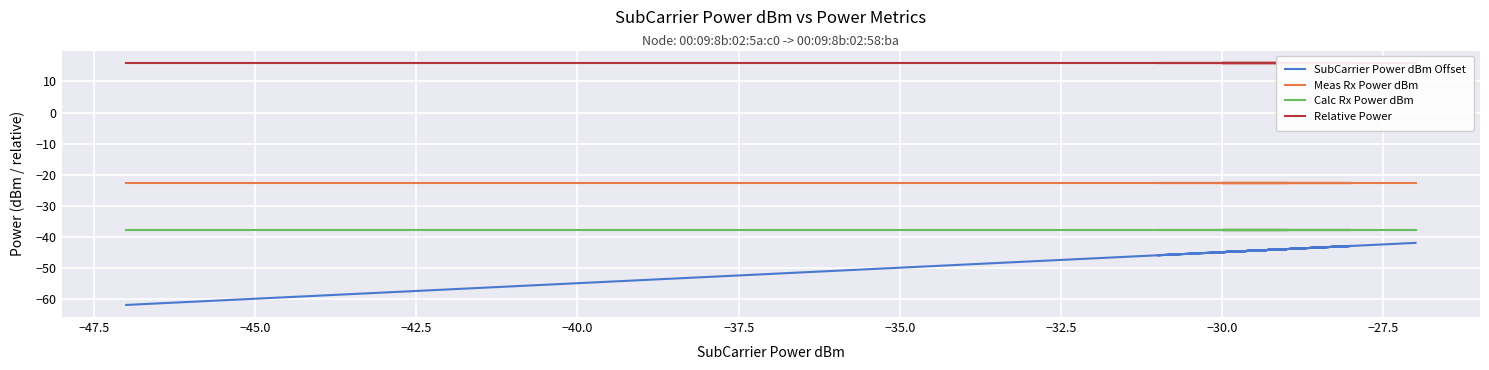

Is the value of SubCarrier Power dBm Offset at 32 greater than the value of Meas Rx Power dBm at 13?

No